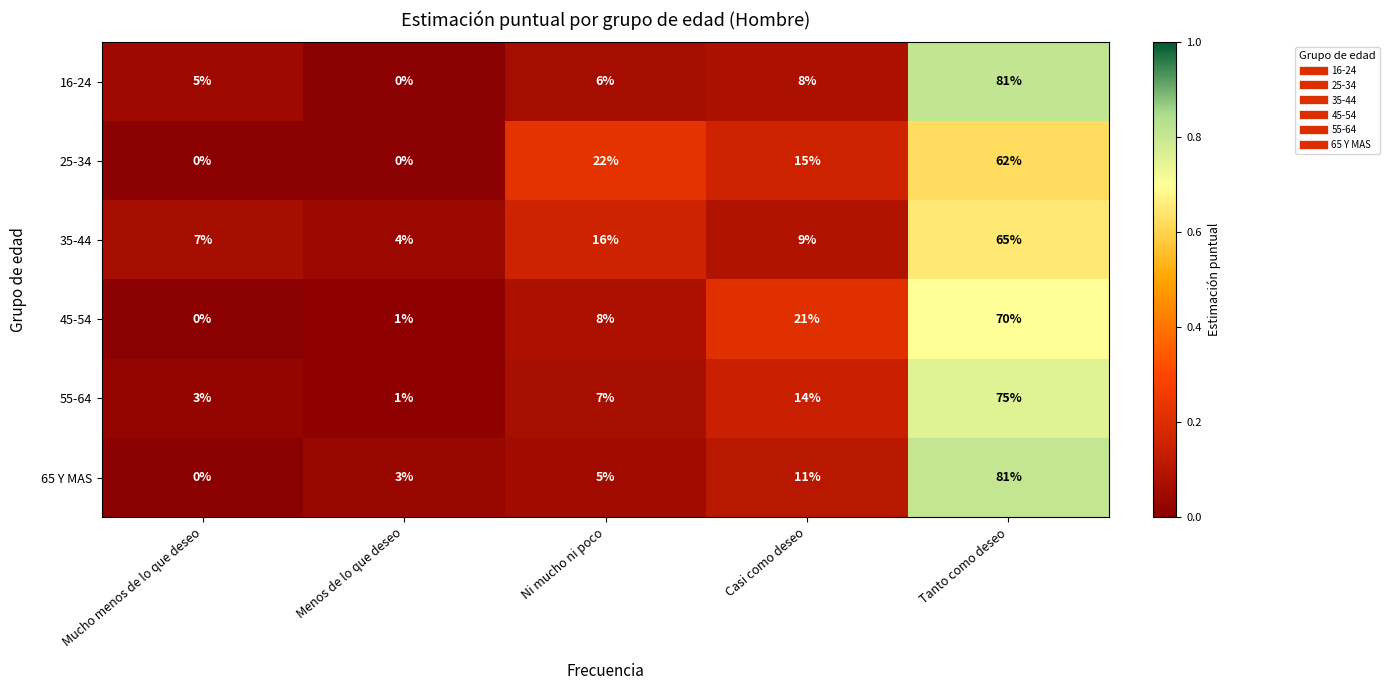

What is the sum of the 45-54 values at Mucho menos de lo que deseo and Ni mucho ni poco?

8